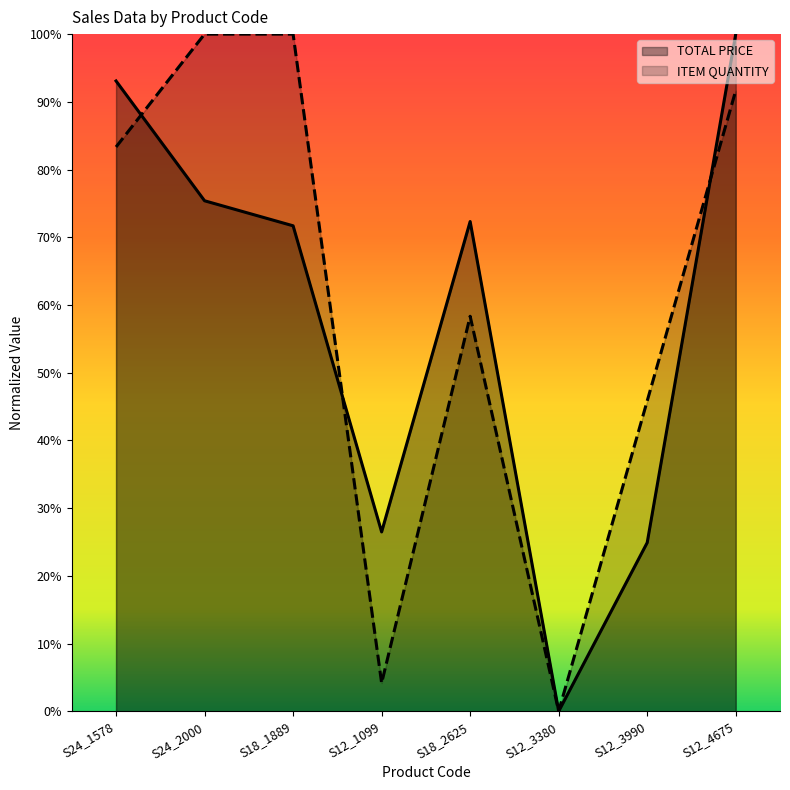

How many values in TOTAL PRICE are above zero?

7